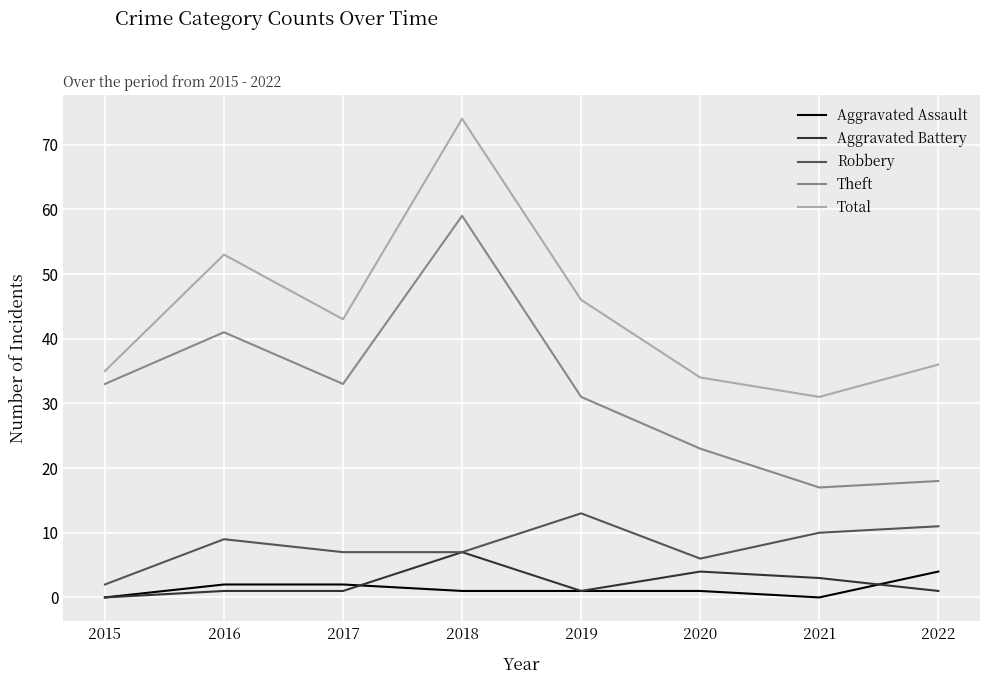

At which category does Total reach its first local valley?

2017